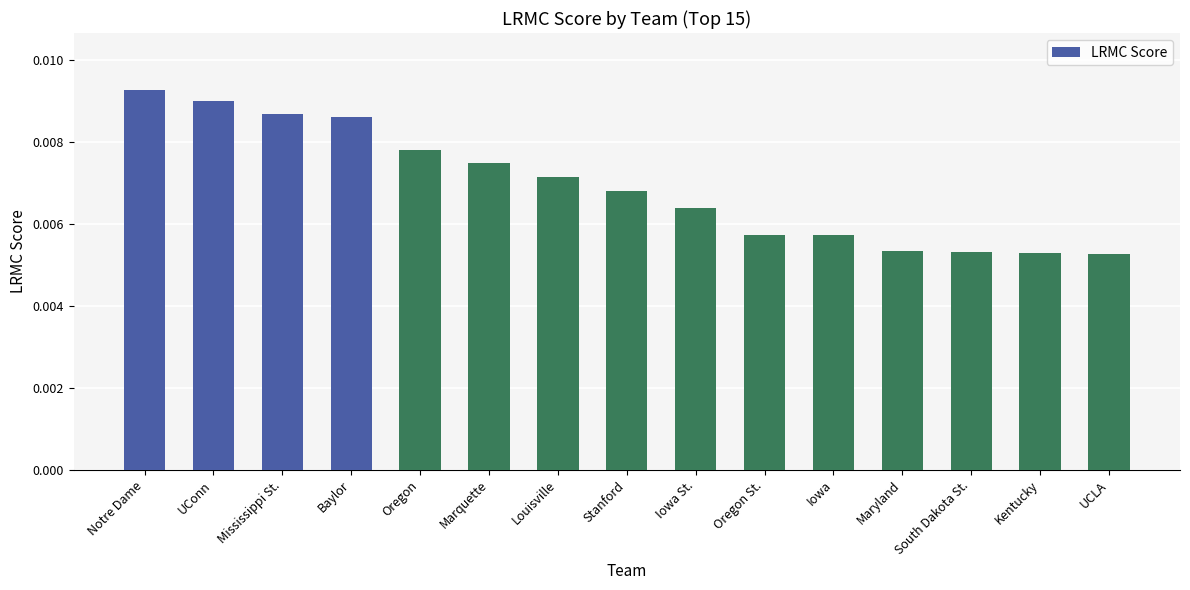

At which category does the chart reach its peak across all series?

Notre Dame